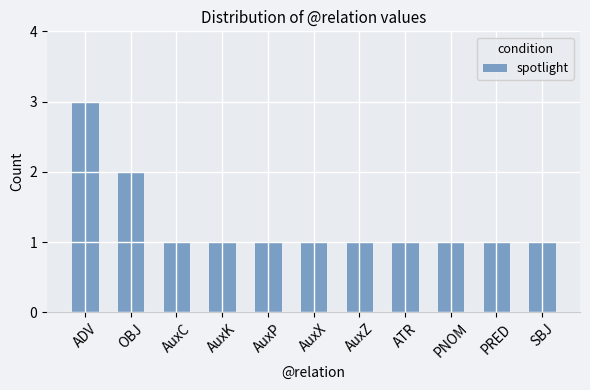

At which category does the chart reach its peak across all series?

ADV